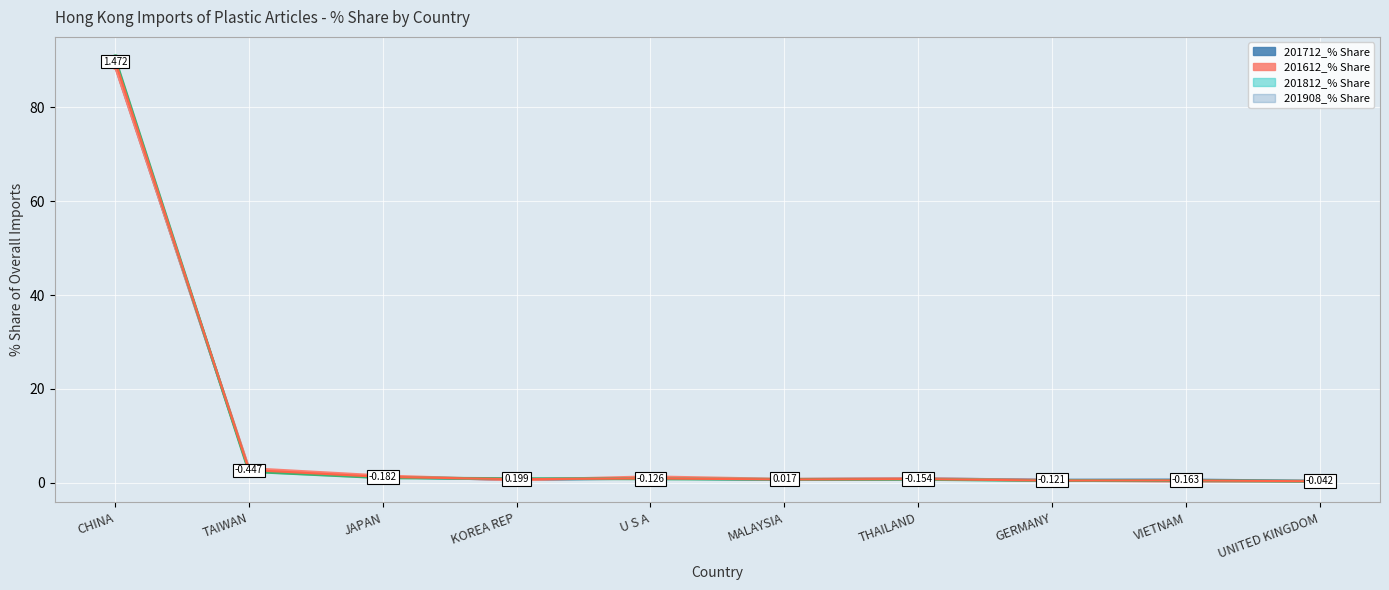

How many lines are shown in the chart?

4